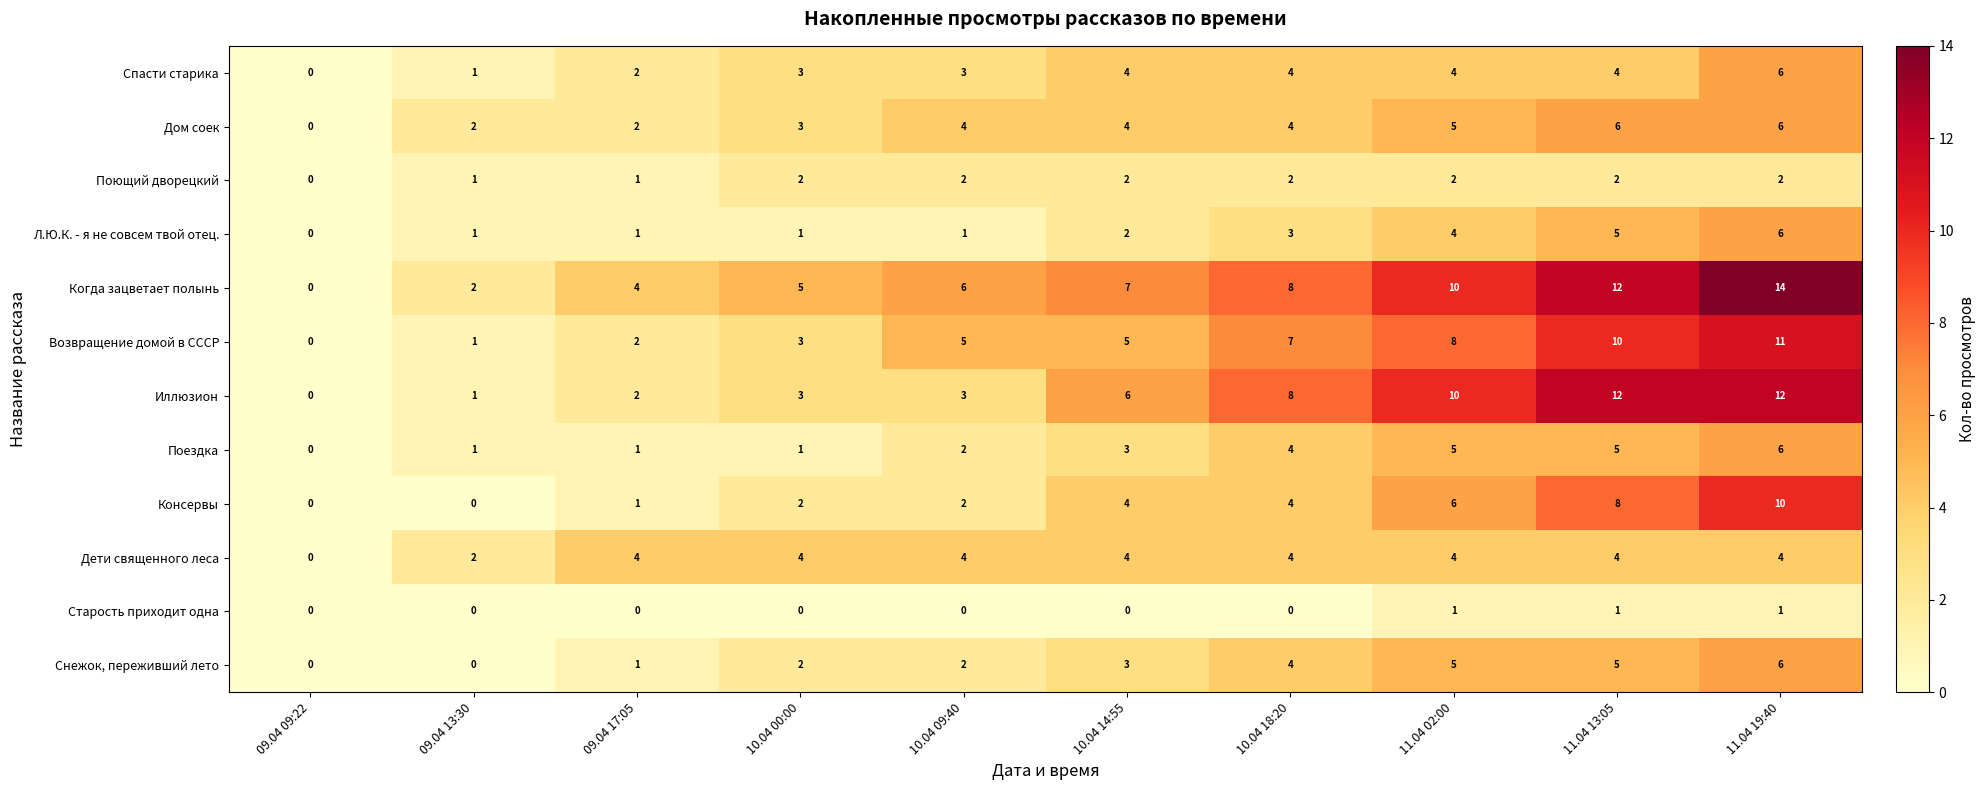

How many series are shown in this chart?

12